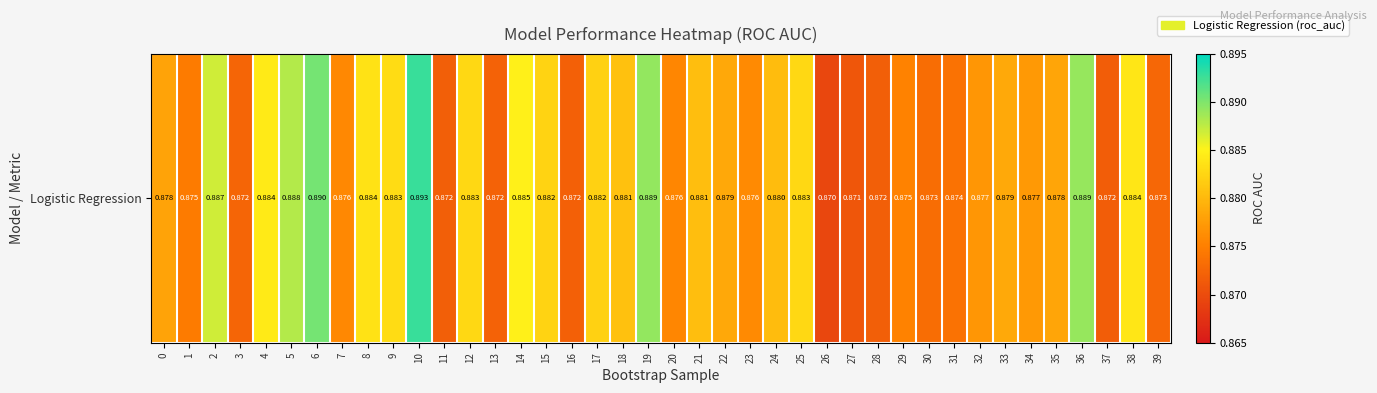

Count the values in the range 0 to 1.

40